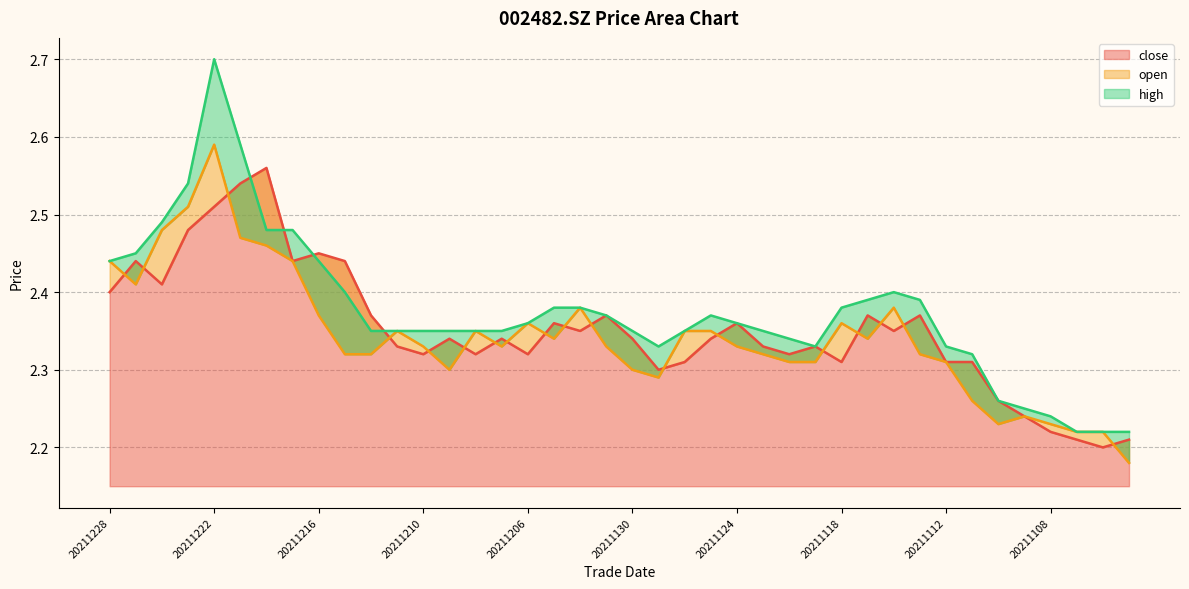

What is the average value of the open series?

2.3